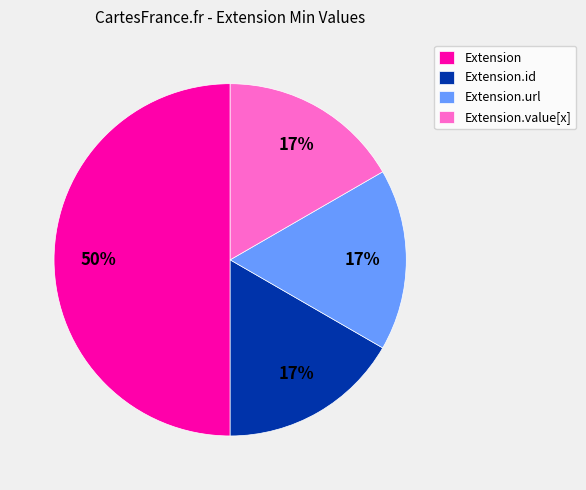

Which slice is the largest?

Extension